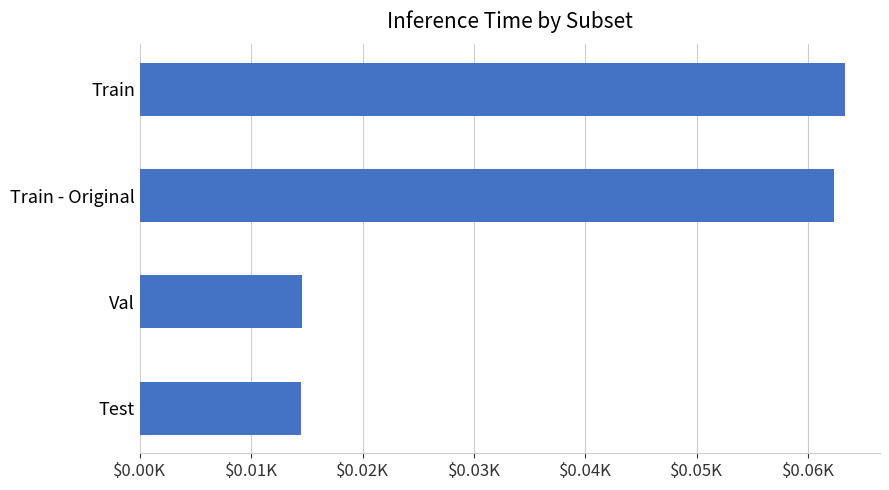

Are the bars horizontal?

Yes